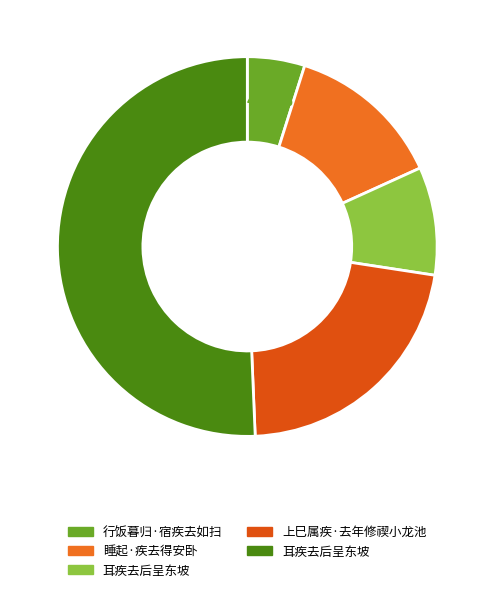

Is there a majority slice in this chart?

Yes